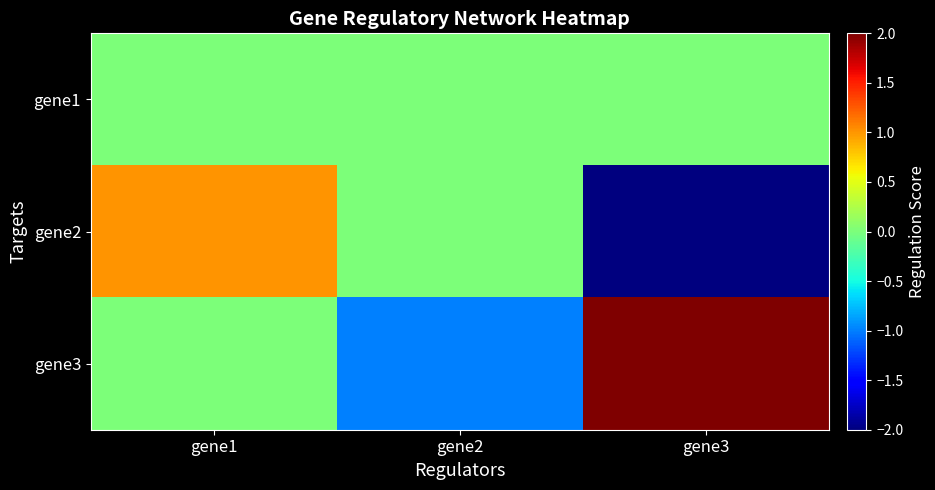

Reading left to right, transcribe all the data shown in this chart.

gene1: gene1=0	gene2=0	gene3=0
gene2: gene1=1	gene2=0	gene3=-2
gene3: gene1=0	gene2=-1	gene3=2